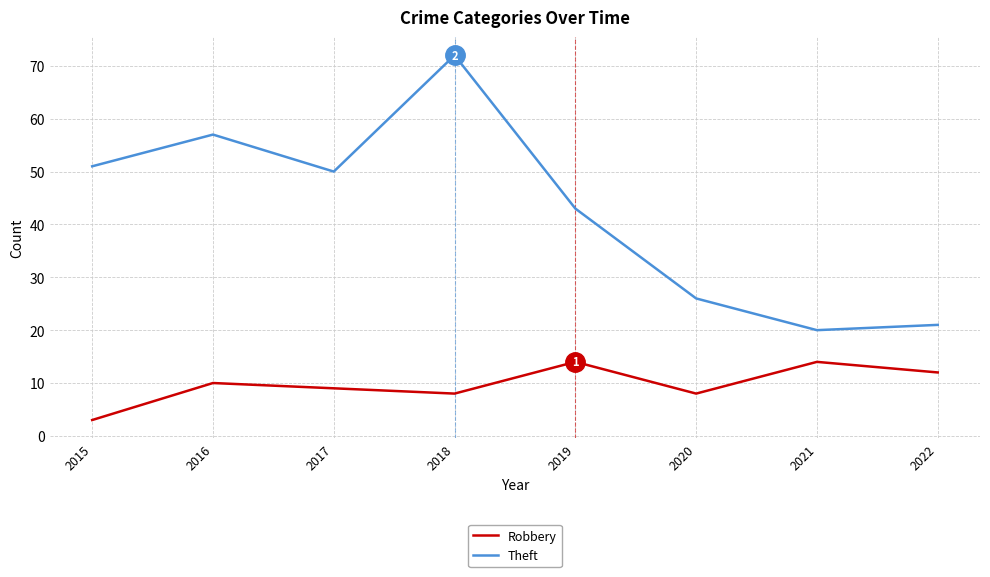

True or false: Theft and Robbery cross at least once.

False